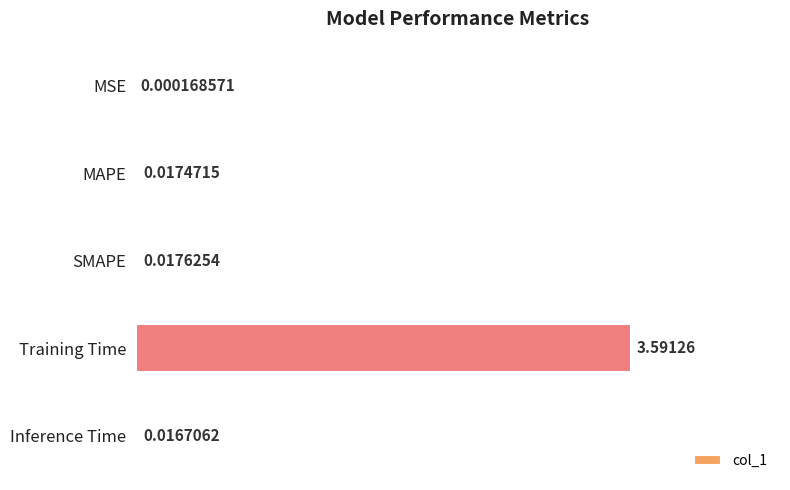

Which category has the highest value across all series?

Training Time